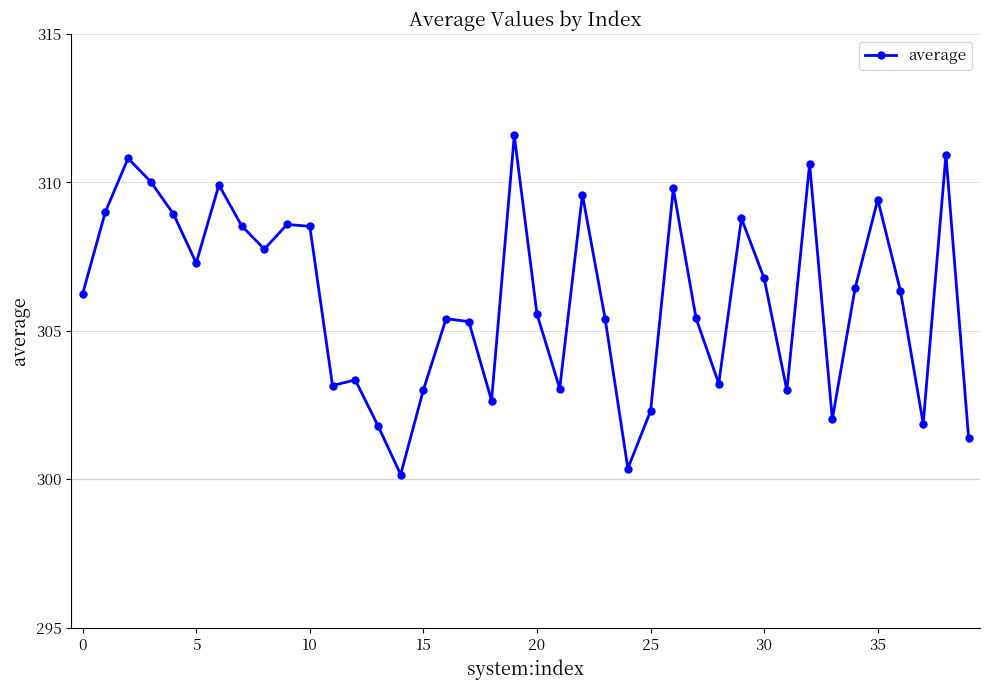

How many lines are shown in the chart?

1